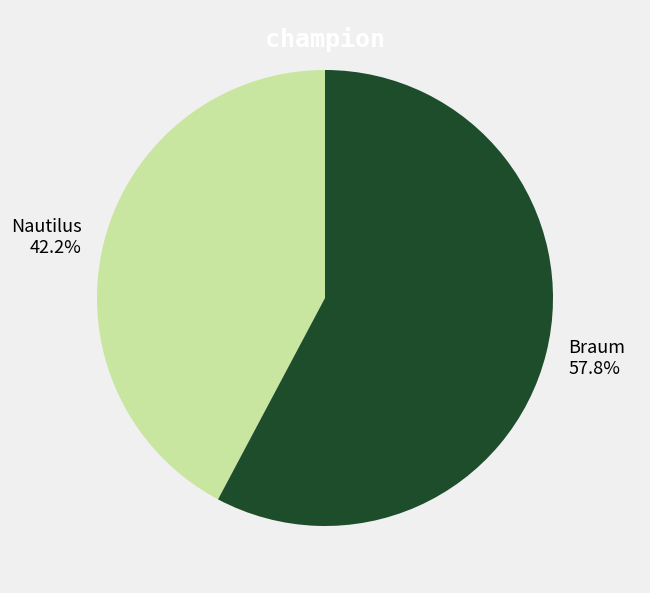

What is the majority slice?

Braum